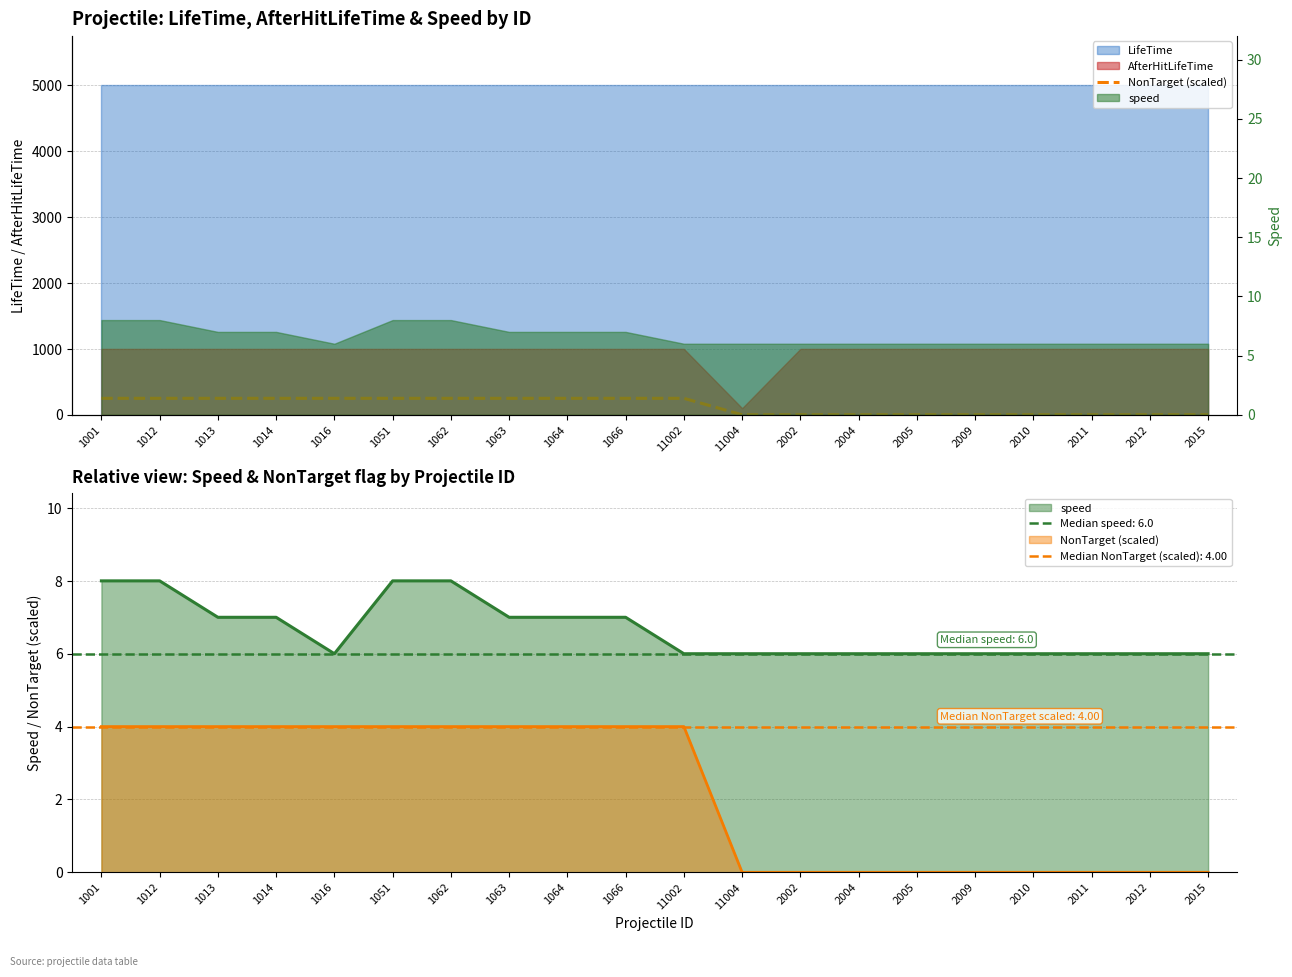

Is it true that the value at 1064 is 401?

False